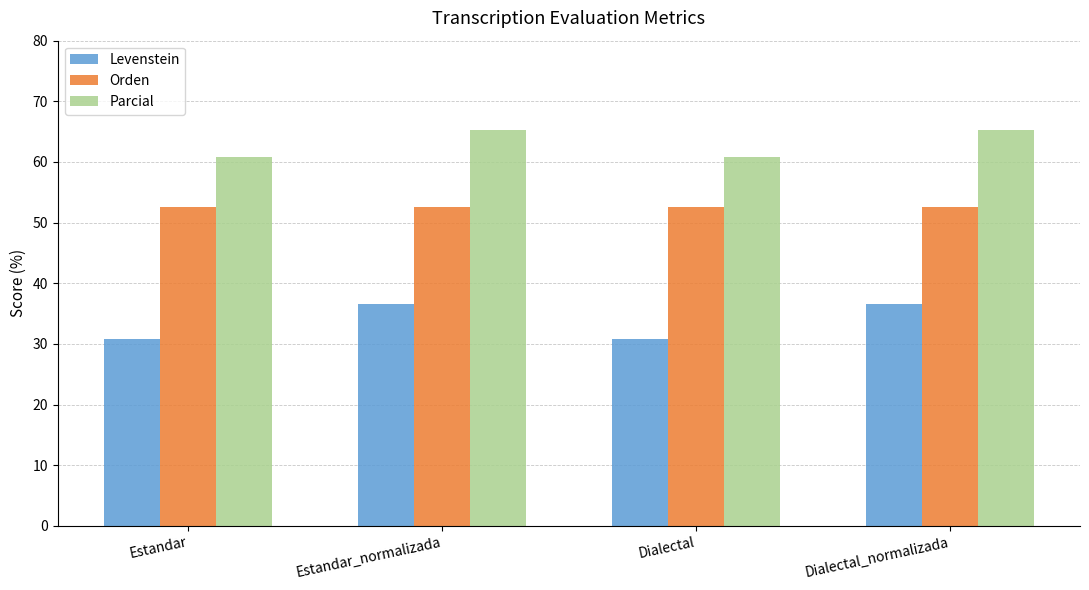

What is the label of the 3rd bar from the right?

Estandar_normalizada